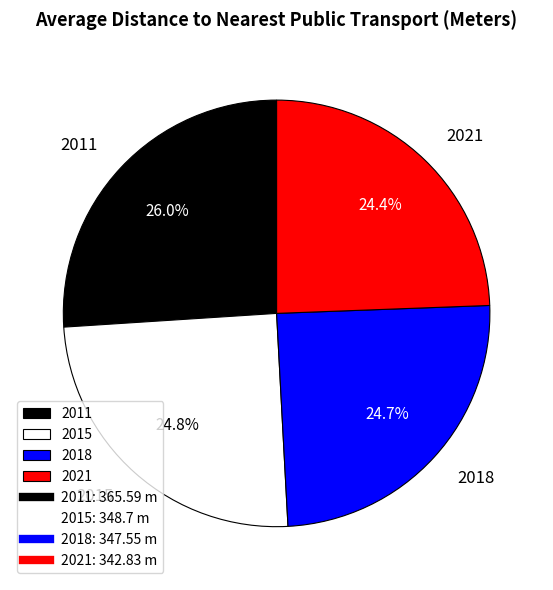

Does any single category account for the majority?

No